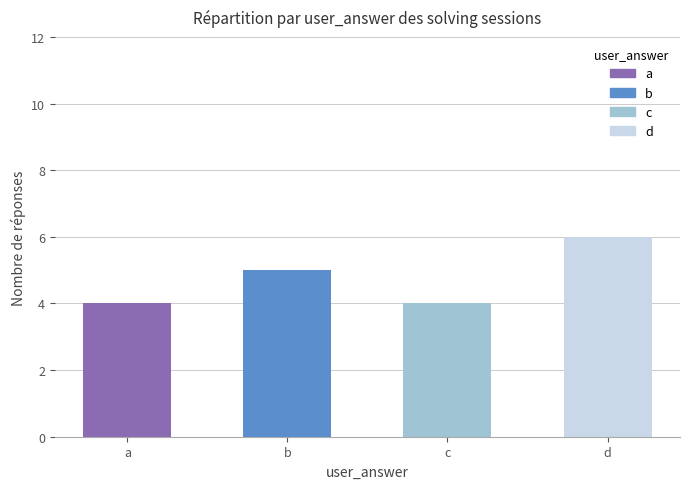

Is it true that the value at d is 2?

False